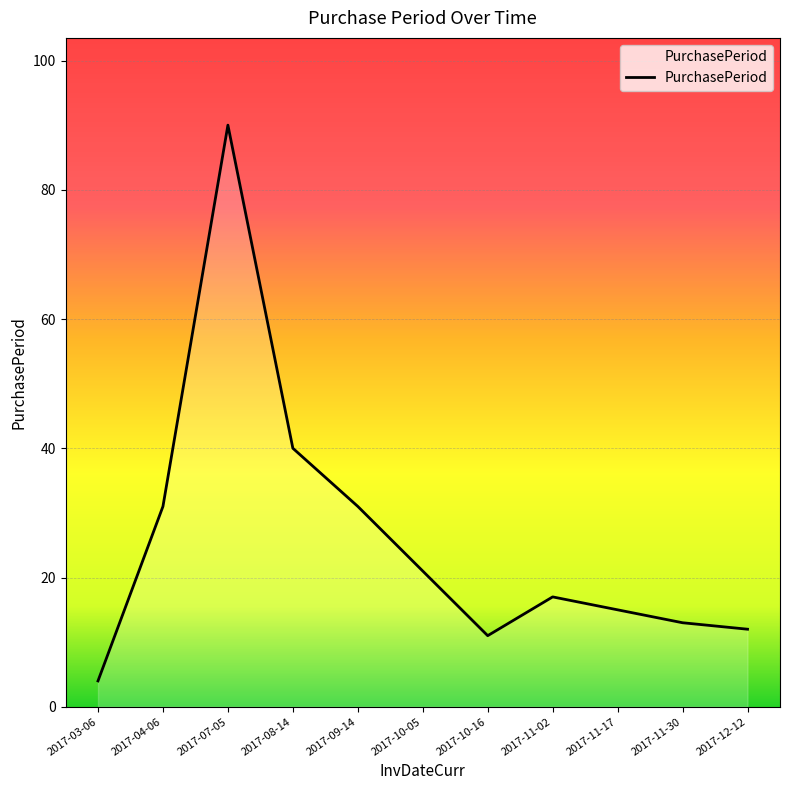

Approximately how many times larger is the value at 2017-09-14 compared to 2017-11-17?

2.1